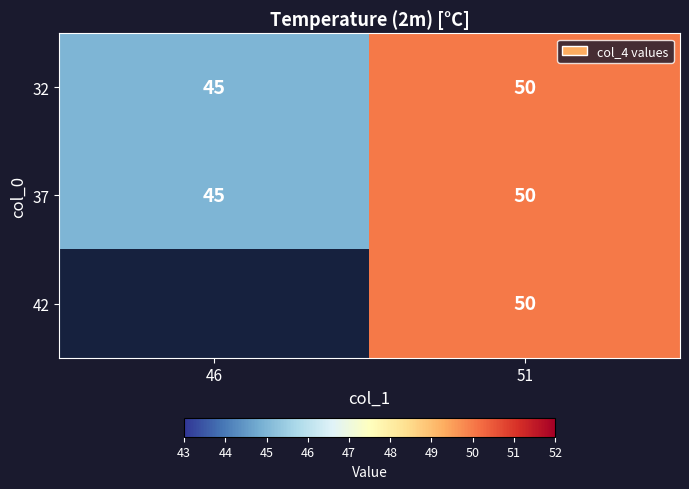

The 32 series shows 88.8 at 51. True or false?

False